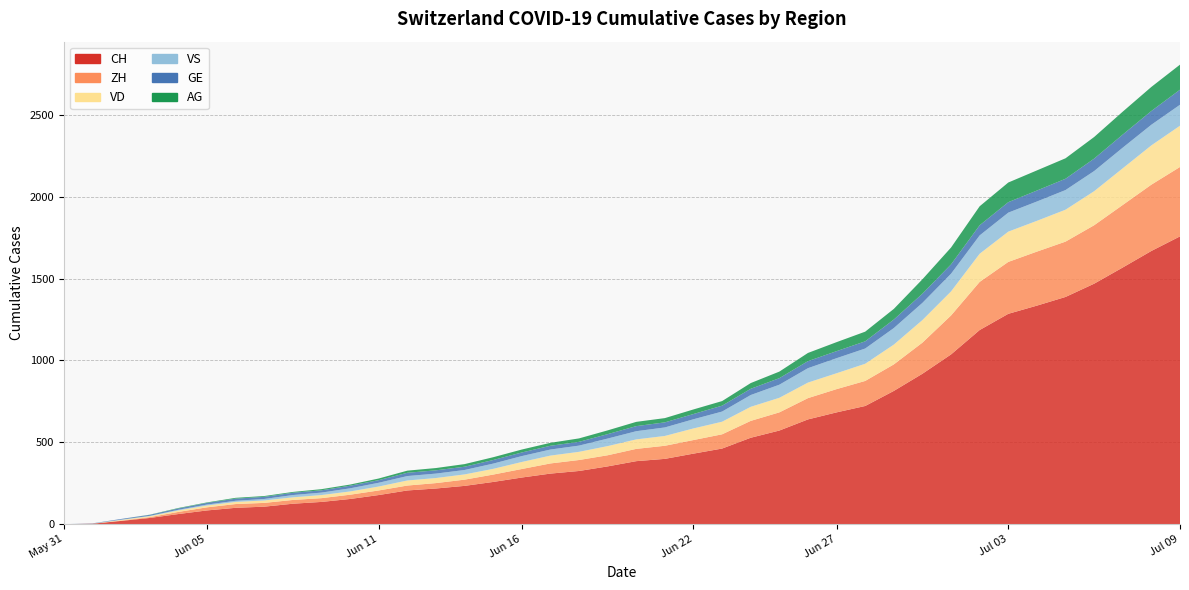

Reading right to left, transcribe all the data shown in this chart.

CH: 1758	1669	1568	1469	1388	1335	1285	1186	1037	919	814	722	683	640	572	528	462	431	399	385	353	325	309	285	258	234	218	206	178	154	136	125	107	100	84	62	38	20	3	0
ZH: 424	405	382	357	338	330	317	294	238	190	162	153	142	130	111	103	87	83	80	75	68	67	62	52	45	38	33	30	28	26	23	23	23	23	19	13	5	2	0	0
VD: 252	240	224	208	195	188	185	172	147	138	121	105	97	95	89	86	77	71	60	58	56	50	48	43	35	32	31	31	24	20	19	16	15	13	11	9	6	4	0	0
VS: 128	126	126	123	120	118	116	112	108	105	101	93	92	88	80	72	62	56	52	50	46	38	37	36	32	27	27	27	23	19	15	14	9	7	6	4	2	2	1	0
GE: 92	84	80	76	69	67	64	62	57	56	52	44	43	43	40	38	36	32	31	31	27	23	23	22	22	20	20	20	16	16	14	14	13	13	10	8	6	4	1	0
AG: 153	147	140	132	125	123	120	116	103	88	65	59	55	50	40	35	28	28	26	26	23	21	18	18	17	16	14	13	10	7	7	5	5	5	3	3	1	0	0	0